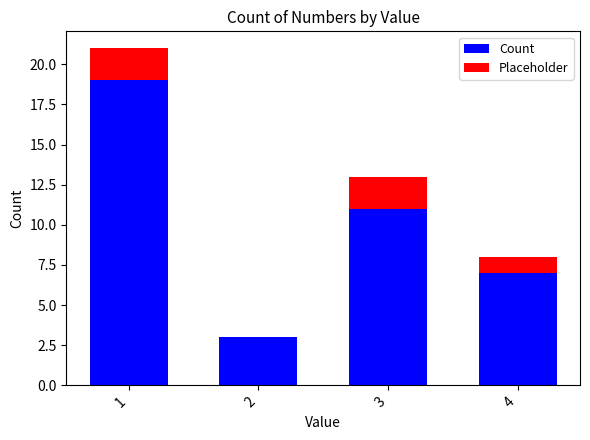

What is the sum of all Count values?

40